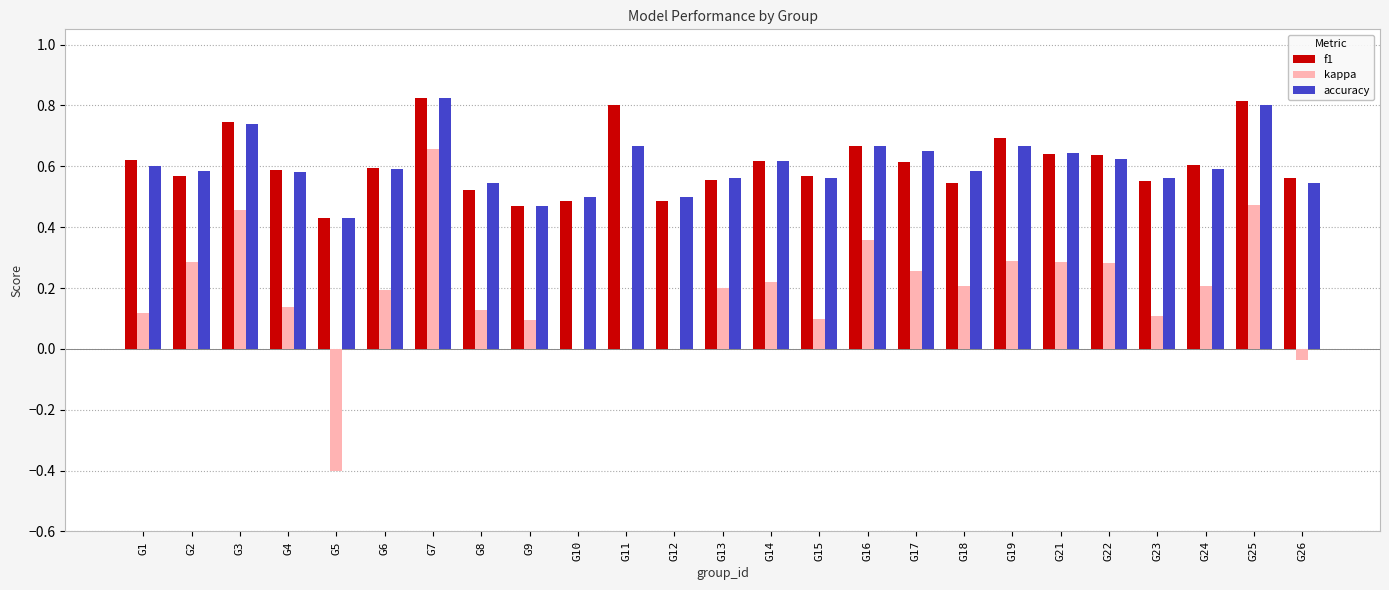

Which series changed the most between G1 and G15?

f1